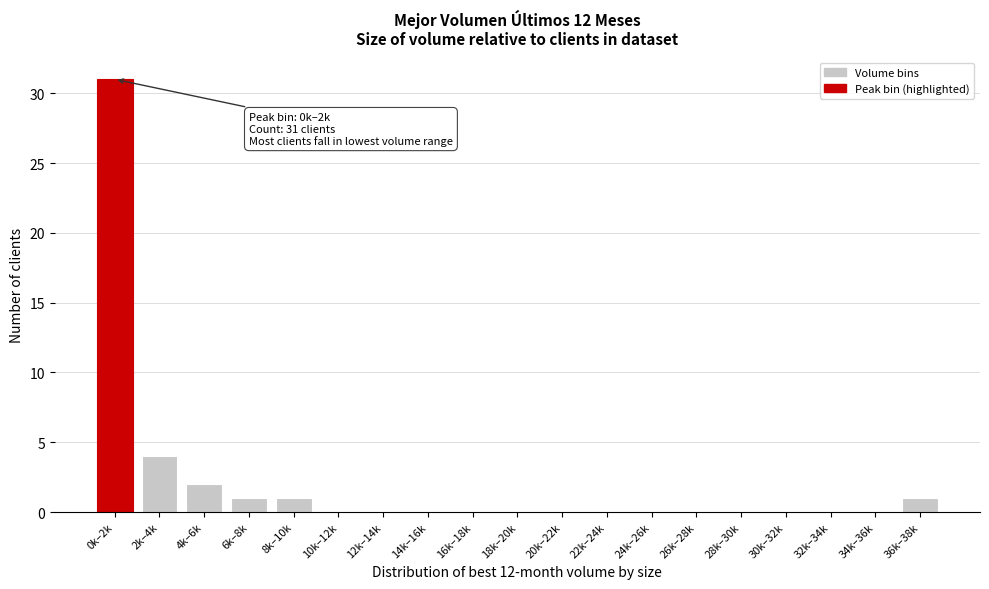

Reading right to left, what are all the values shown in this chart?

36k–38k=1	34k–36k=0	32k–34k=0	30k–32k=0	28k–30k=0	26k–28k=0	24k–26k=0	22k–24k=0	20k–22k=0	18k–20k=0	16k–18k=0	14k–16k=0	12k–14k=0	10k–12k=0	8k–10k=1	6k–8k=1	4k–6k=2	2k–4k=4	0k–2k=31